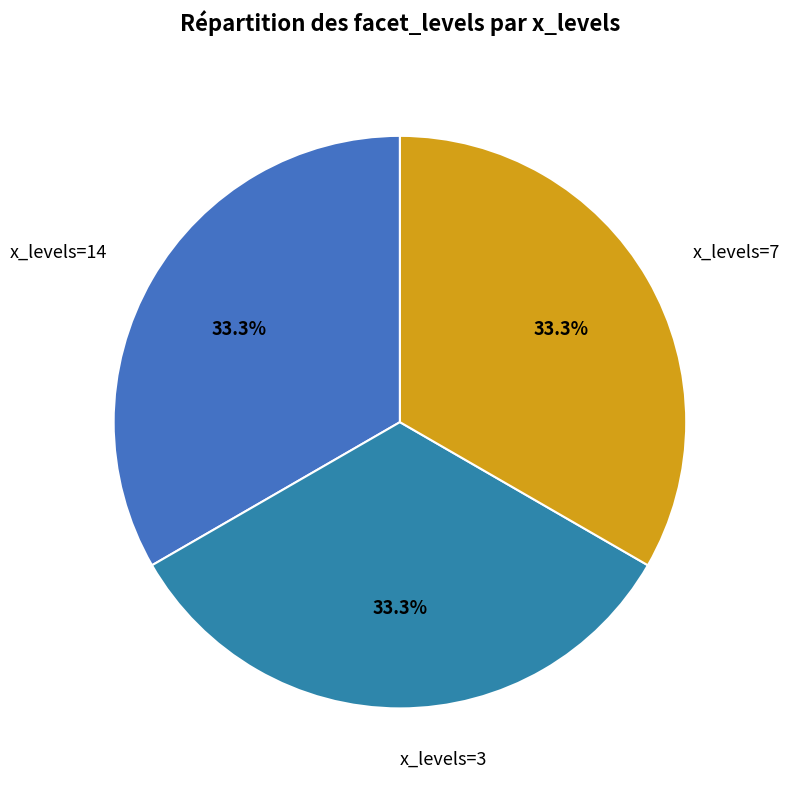

Approximately how many times larger is the value at x_levels=7 compared to x_levels=3?

1.0